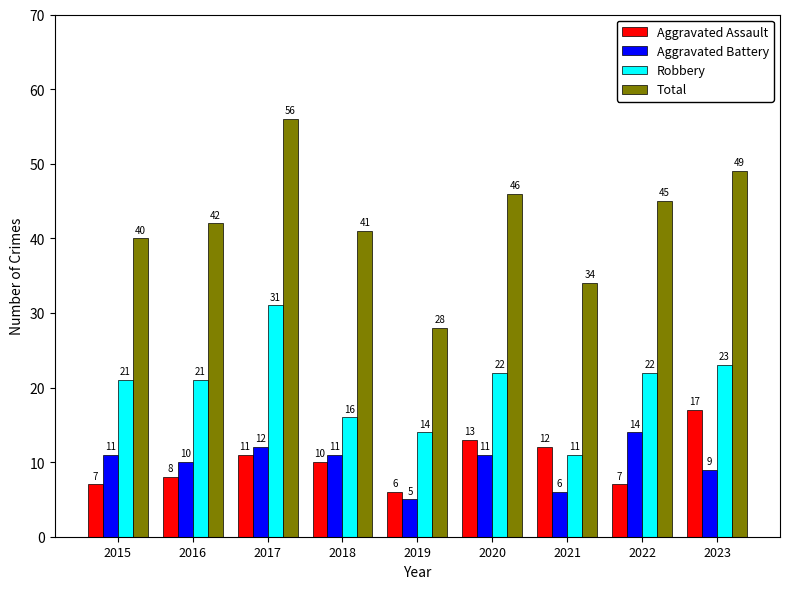

Does the chart contain any negative values?

No